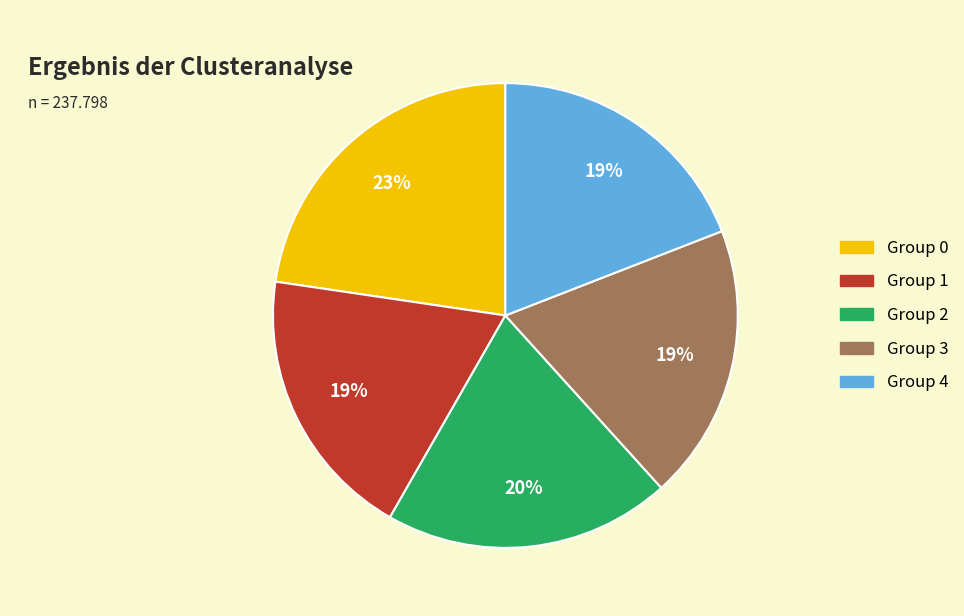

How many slices are in this pie chart?

5